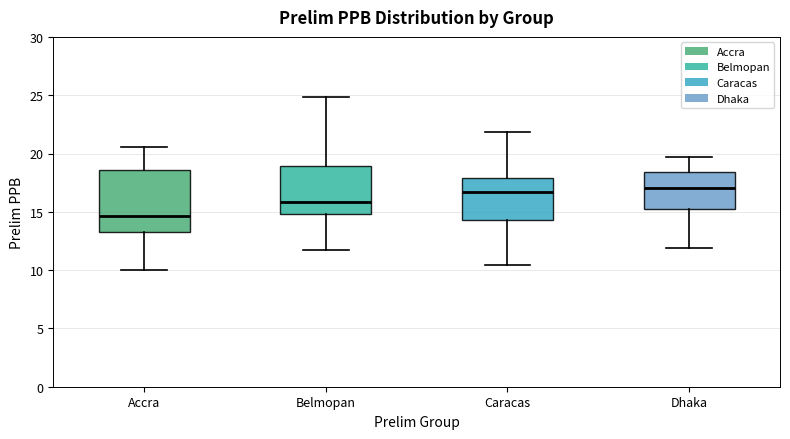

Reading left to right, transcribe this box plot: for each box, give where its median line is, the range the box spans, and where its two whiskers end, as read against the y-axis. The values are not printed on the chart, so give them approximately, as read against the axis.

Accra: median 14.5, box 13.0 to 18.5, whiskers 10.0 to 20.5
Belmopan: median 16.0, box 15.0 to 19.0, whiskers 11.5 to 25.0
Caracas: median 16.5, box 14.5 to 18.0, whiskers 10.5 to 22.0
Dhaka: median 17.0, box 15.0 to 18.5, whiskers 12.0 to 19.5